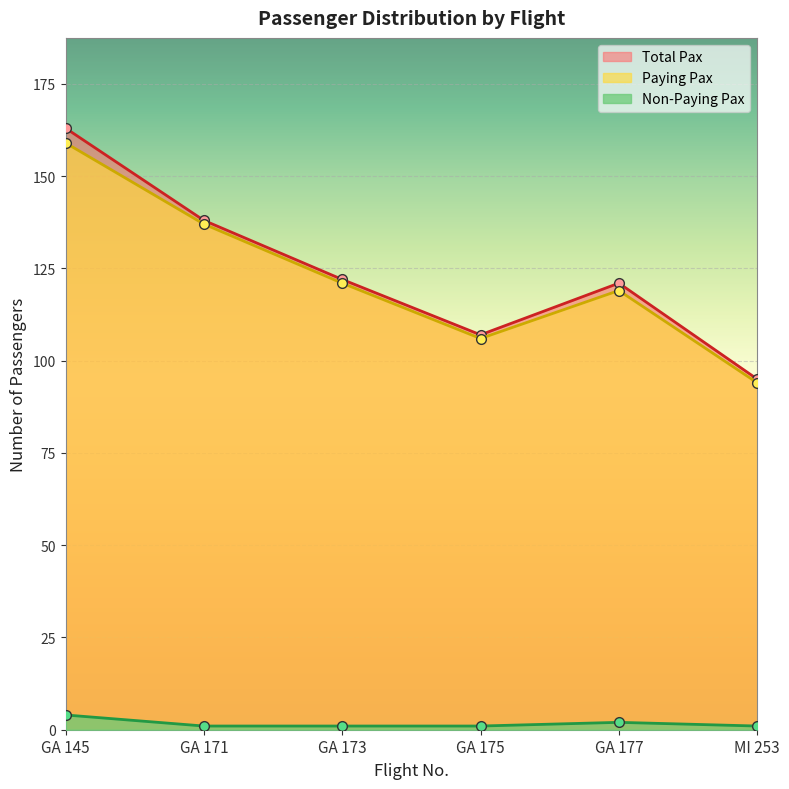

How many lines are shown in the chart?

3